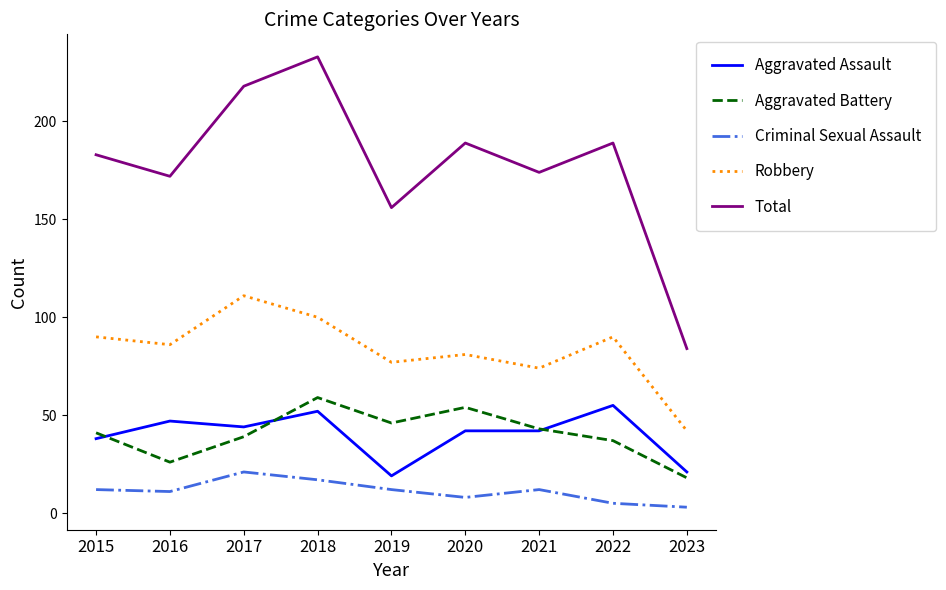

What is the difference between the maximum and minimum values in the Criminal Sexual Assault series?

18